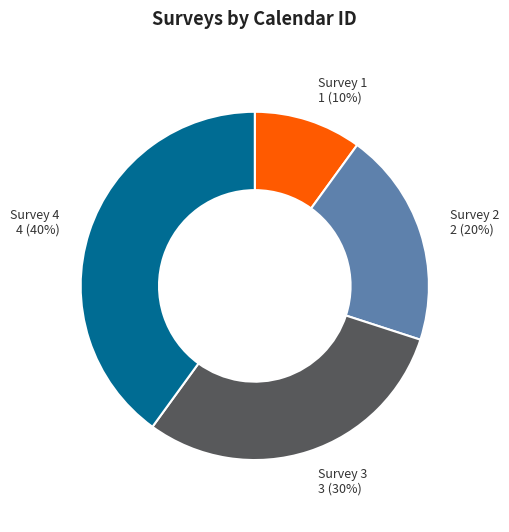

To the nearest percent, what portion does Survey 4 represent?

40%